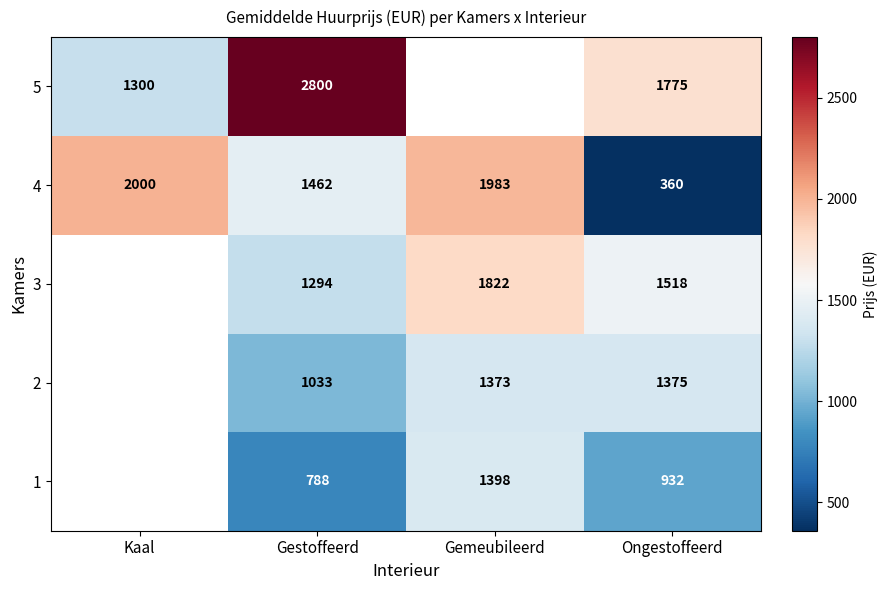

At which label does 4 first exceed 1983?

Kaal